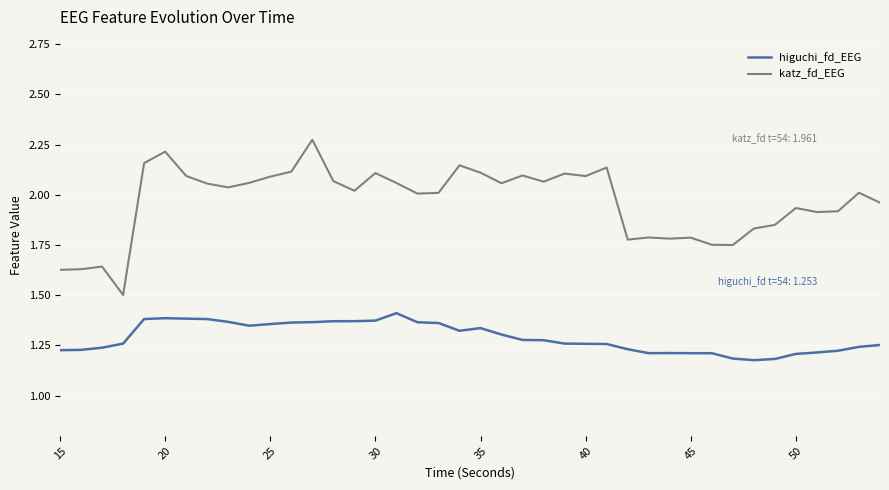

Which series has the largest range (max minus min)?

katz_fd_EEG